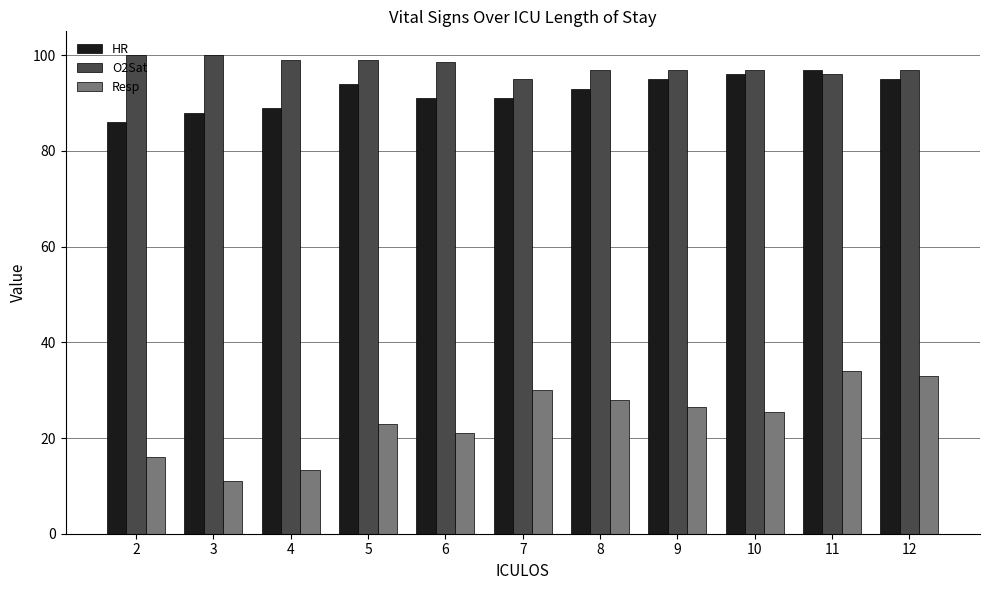

What are all the series names shown in the legend?

HR, O2Sat, Resp